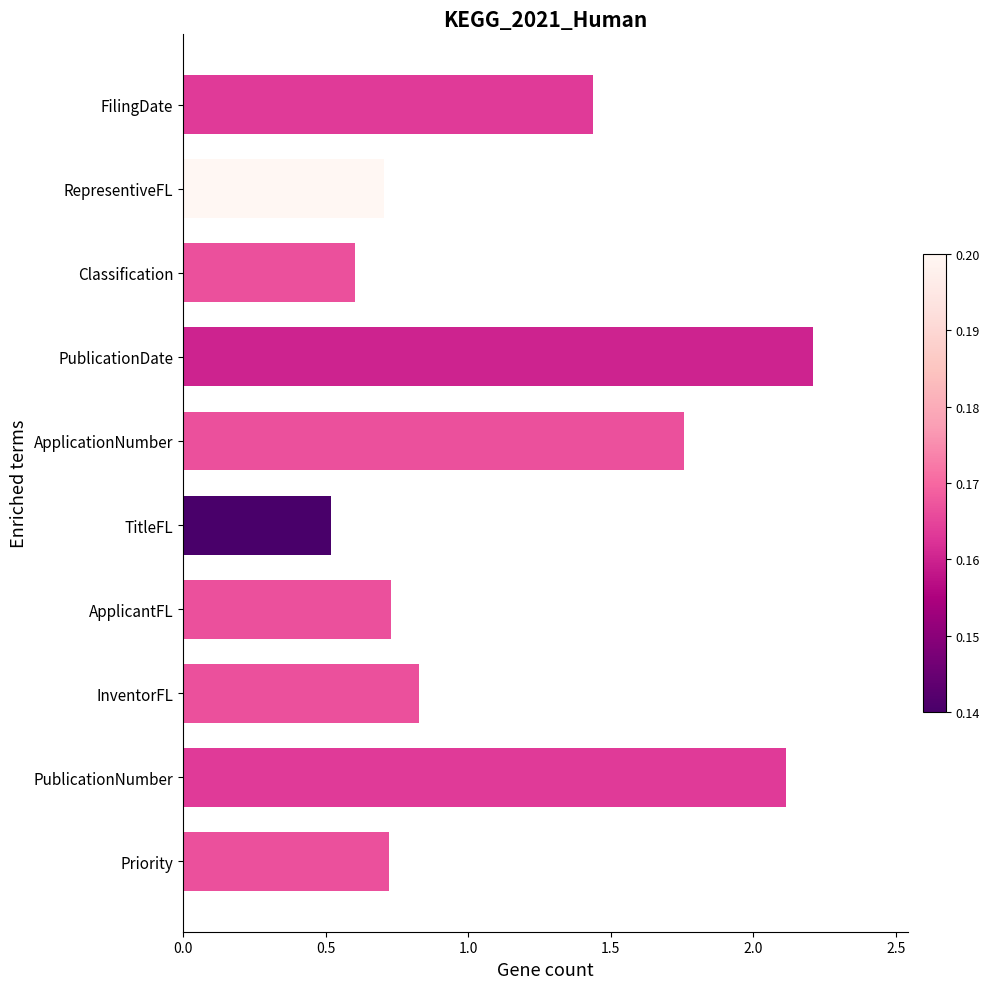

What is the change in value from TitleFL to ApplicantFL?

+0.2